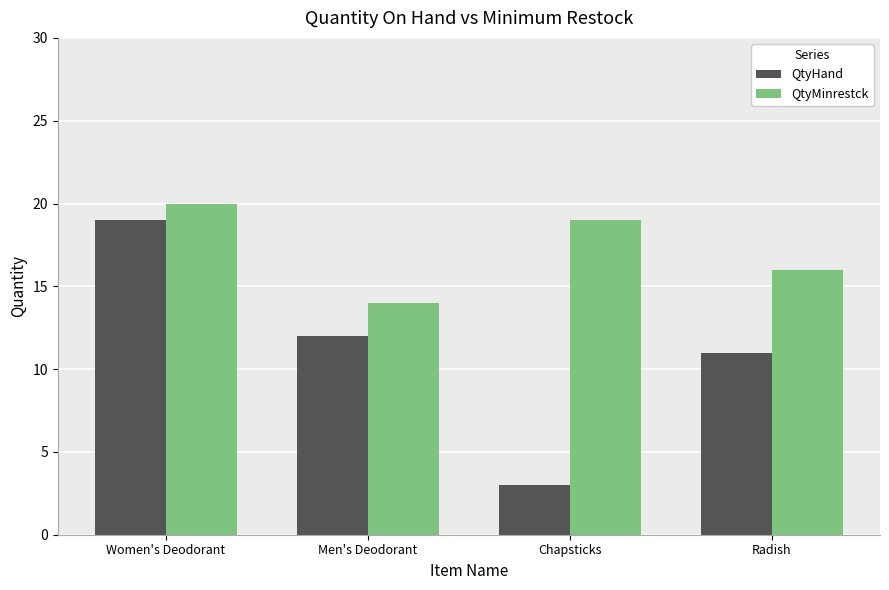

How many groups of bars are there?

4